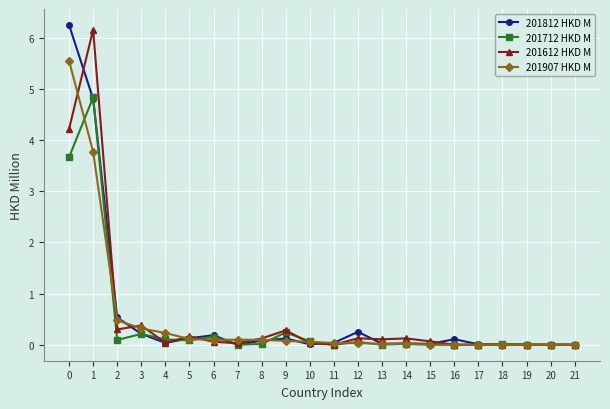

Is the value of 201907 HKD M at 3 greater than the value of 201812 HKD M at 14?

Yes